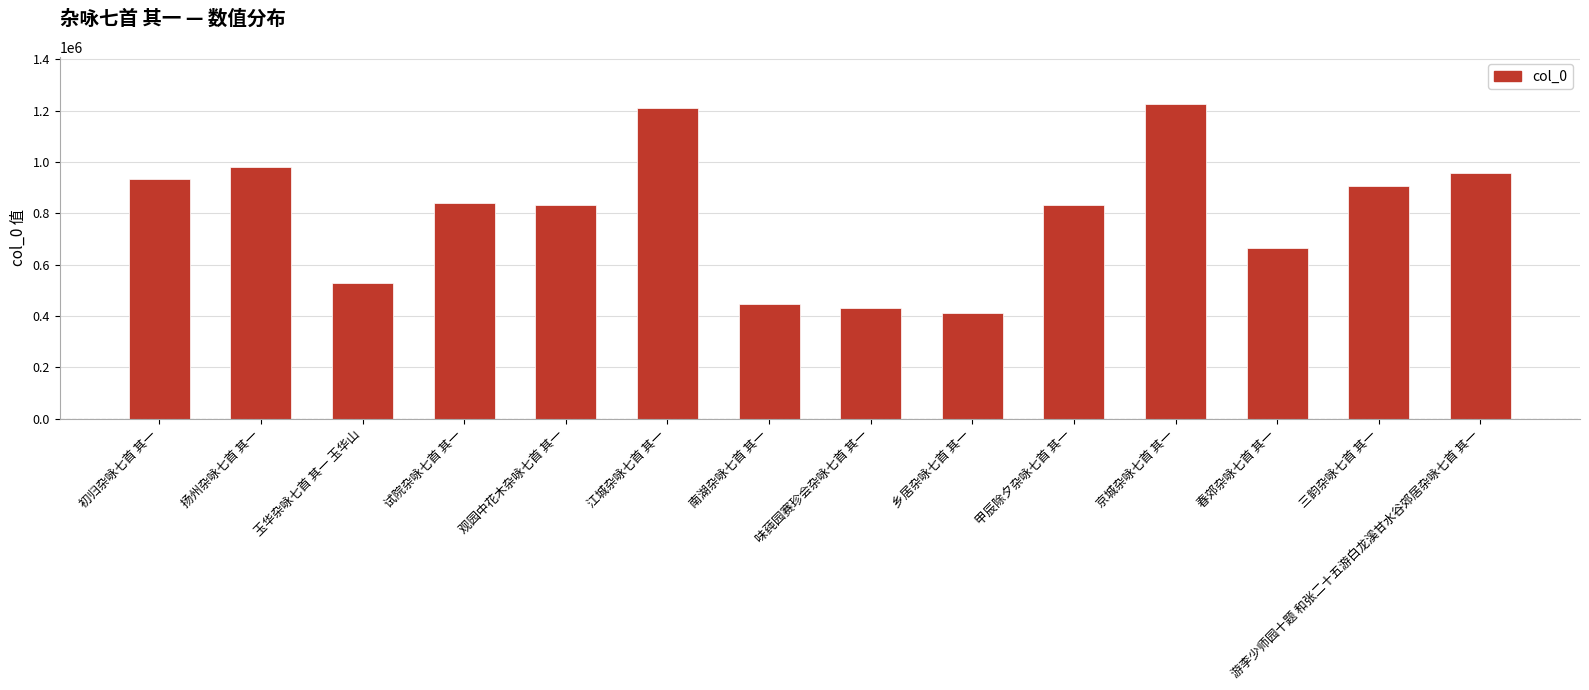

What is the change in value from 玉华杂咏七首 其一 玉华山 to 乡居杂咏七首 其一?

-116214